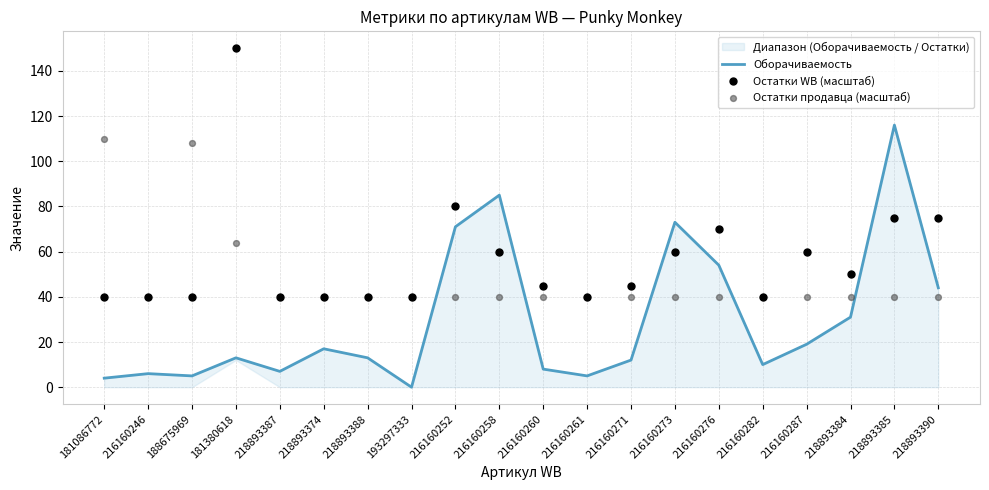

Which series reaches the minimum Y coordinate?

Оборачиваемость